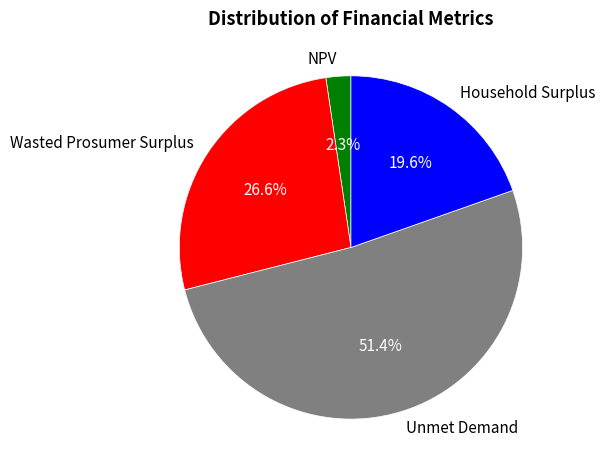

Which category has the smallest portion of the pie?

NPV